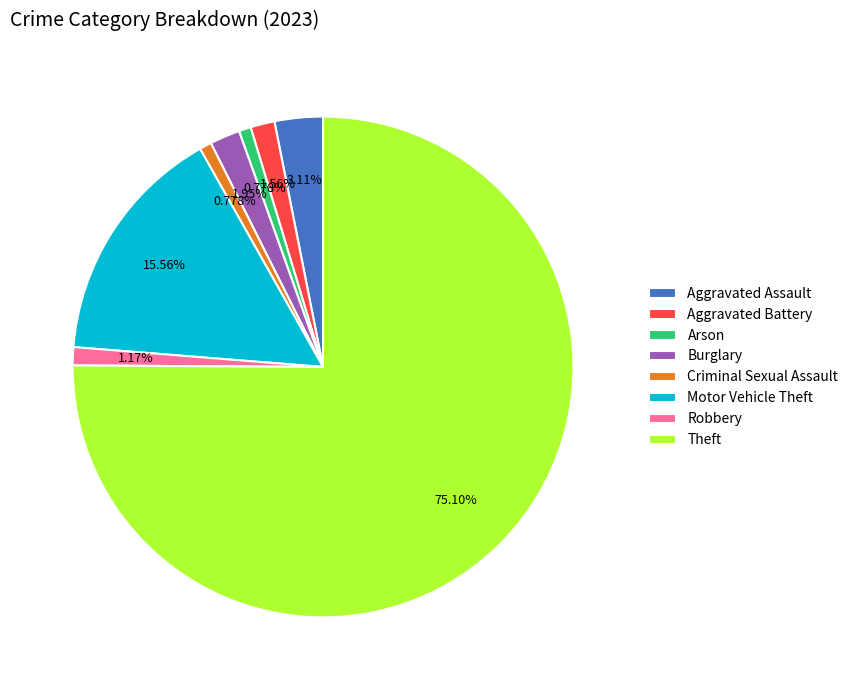

Does Criminal Sexual Assault account for over 50% of the chart?

No